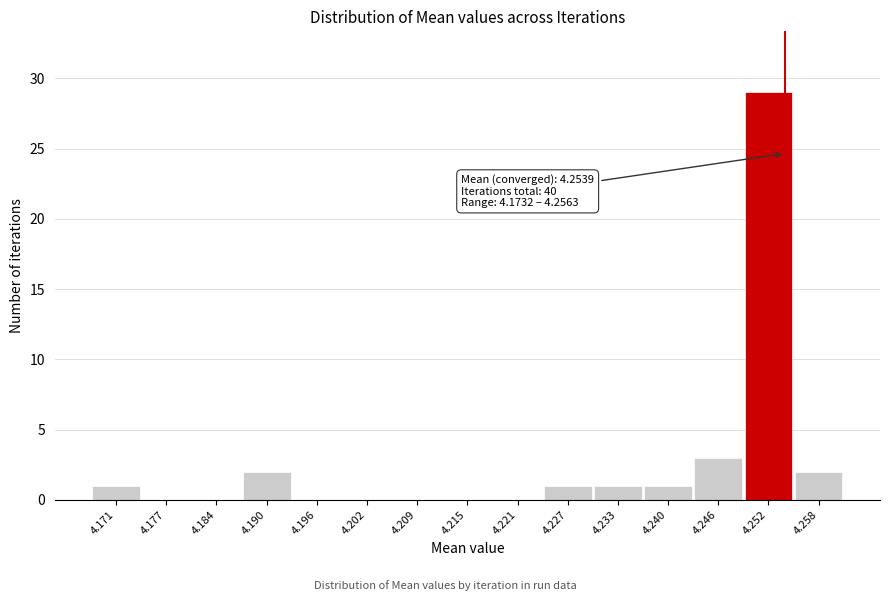

Which range on the x-axis has the tallest bar?

4.249 to 4.255